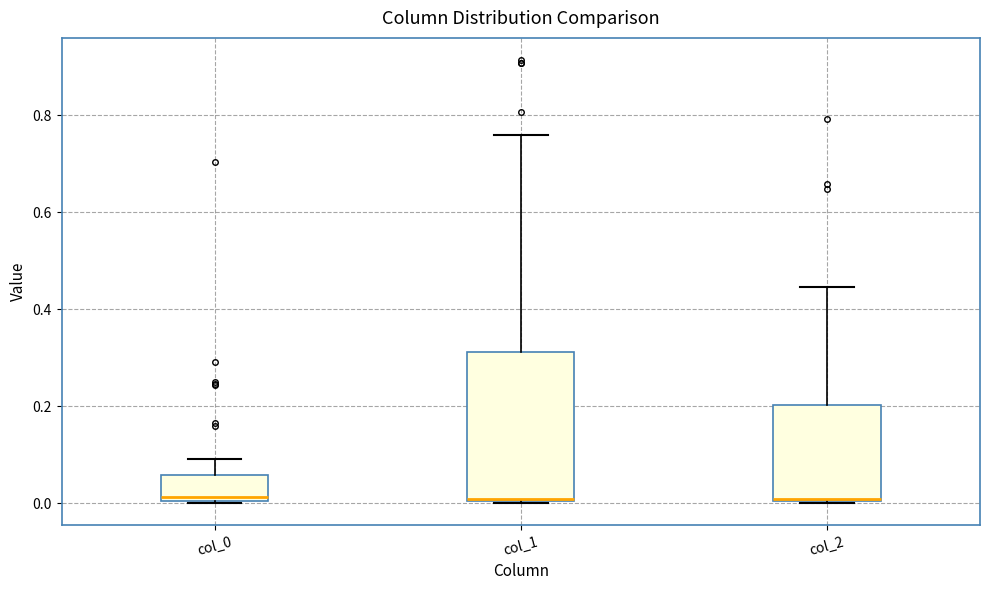

Reading left to right, transcribe this box plot: for each box, give where its median line is, the range the box spans, and where its two whiskers end, as read against the y-axis. The values are not printed on the chart, so give them approximately, as read against the axis.

col_0: median 0.02, box 0.00 to 0.06, whiskers 0.00 to 0.10
col_1: median 0.00, box 0.00 to 0.32, whiskers 0.00 to 0.76
col_2: median 0.00 (drawn on the box's lower edge), box 0.00 to 0.20, whiskers 0.00 to 0.44